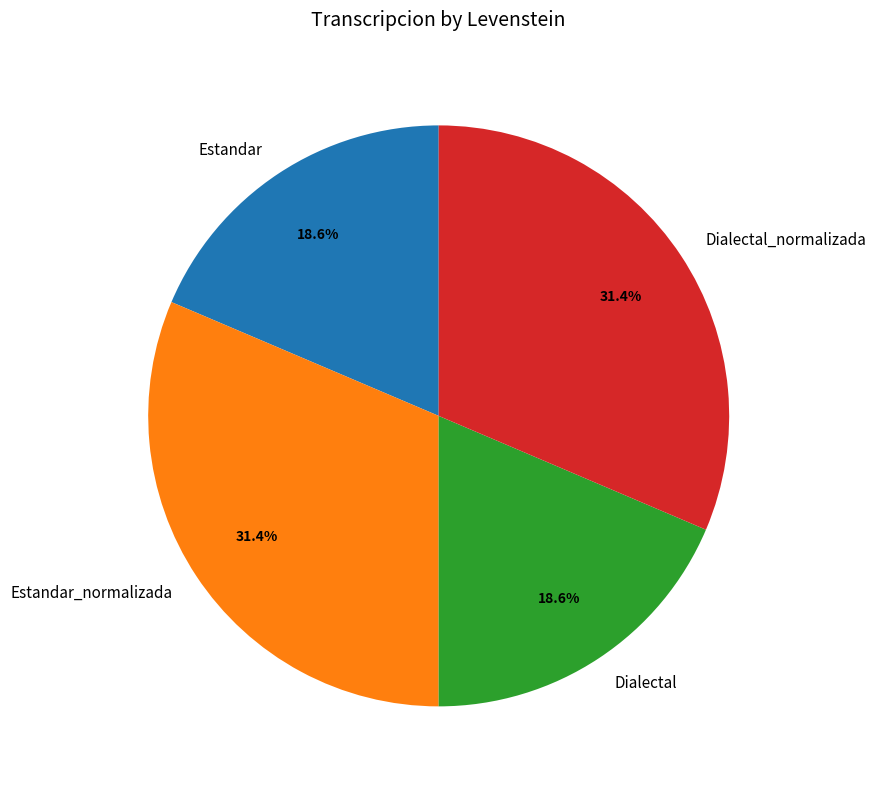

Between Dialectal_normalizada and Dialectal, which is larger?

Dialectal_normalizada